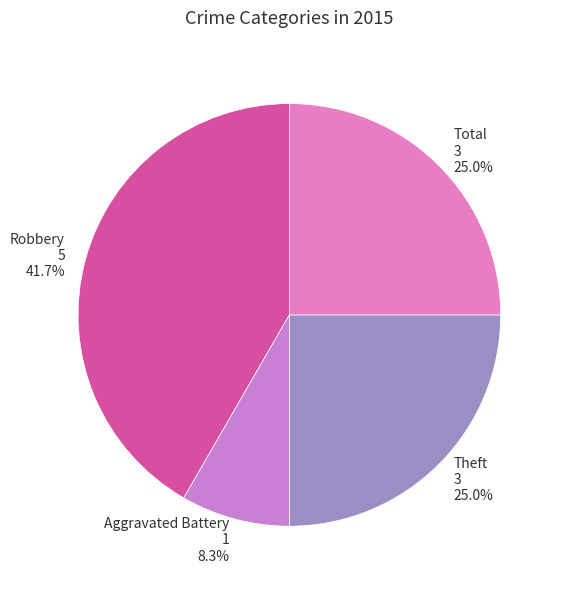

How many segments does this pie chart have?

4